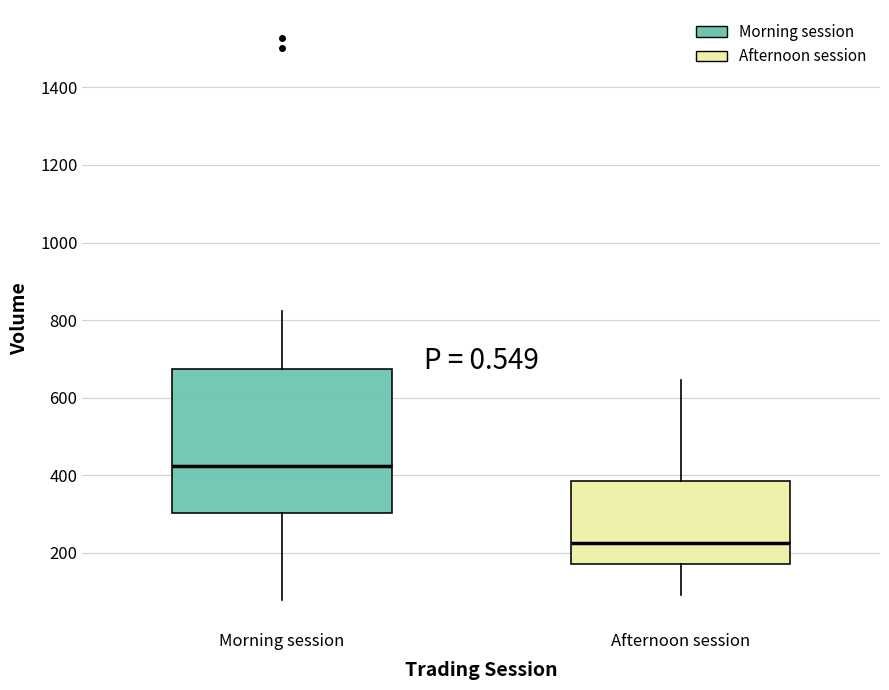

Where is the lower edge of the box for Morning session on the y-axis? The values are not printed on the chart, so give them approximately, as read against the axis.

300